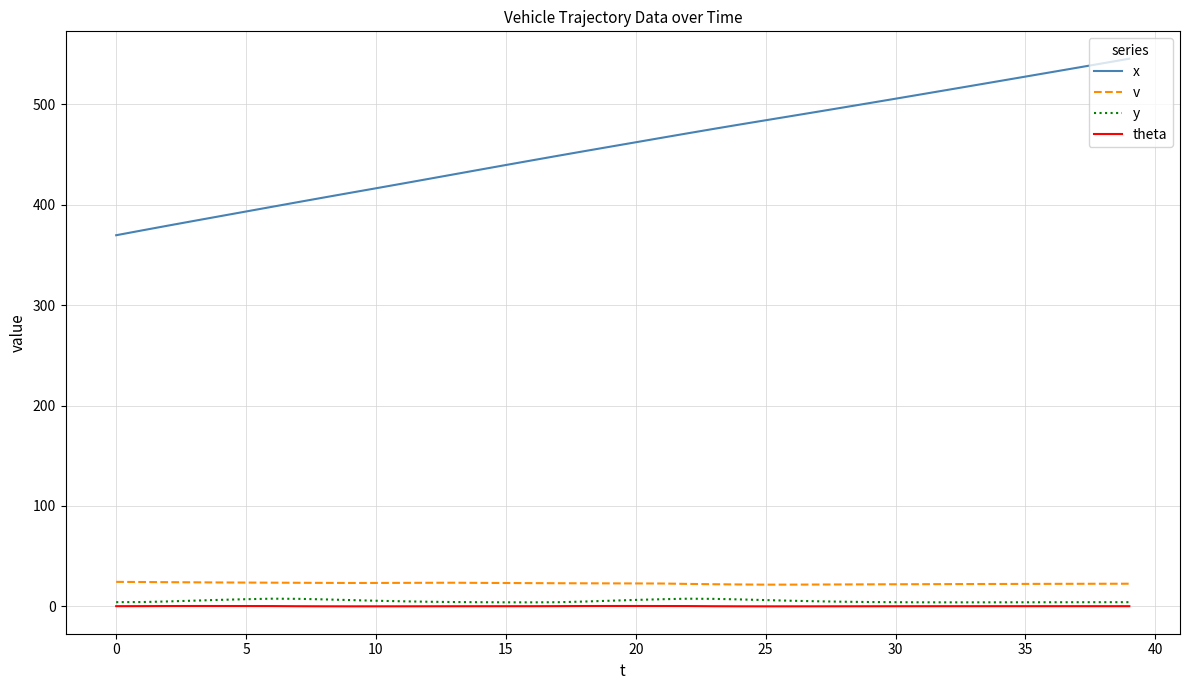

True or false: theta and x cross at least once.

False